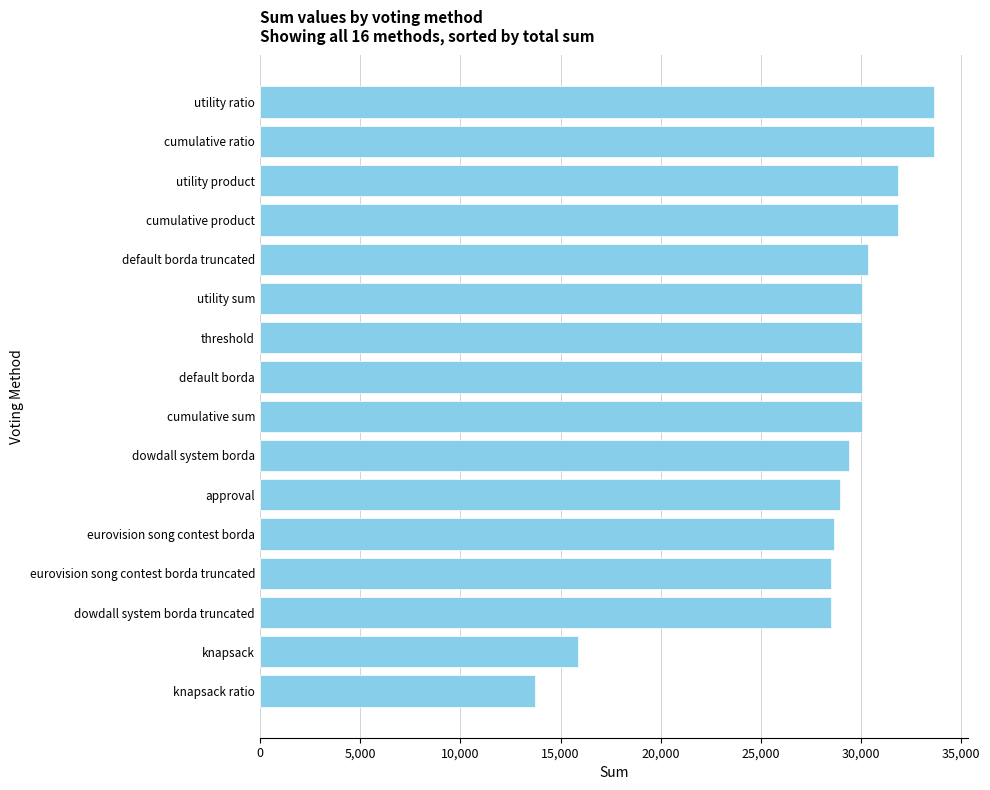

How many data points are less than 30026?

7